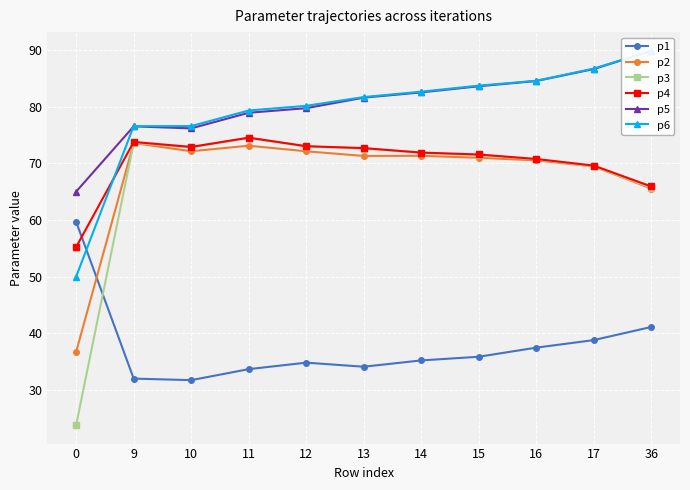

The value of p3 at 12 is 73.0. True or false?

True